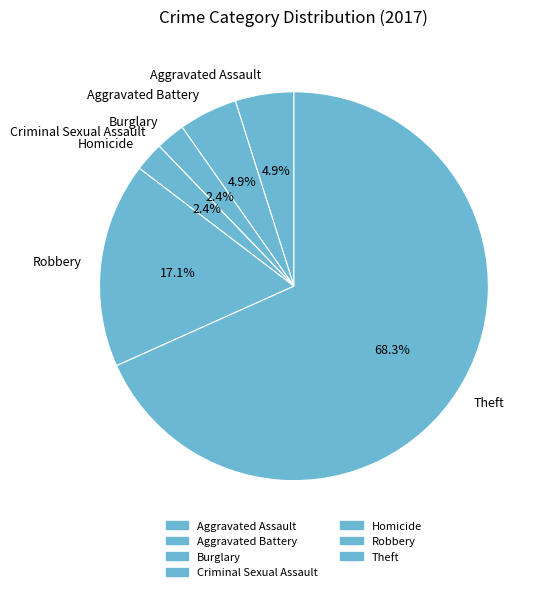

Is Aggravated Battery the majority of the pie?

No